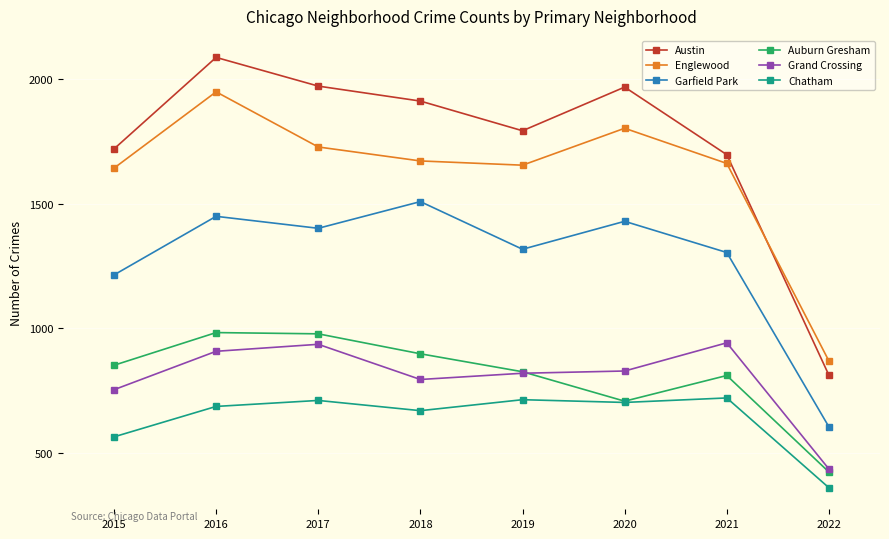

The Austin series shows 1696 at 2021. True or false?

True